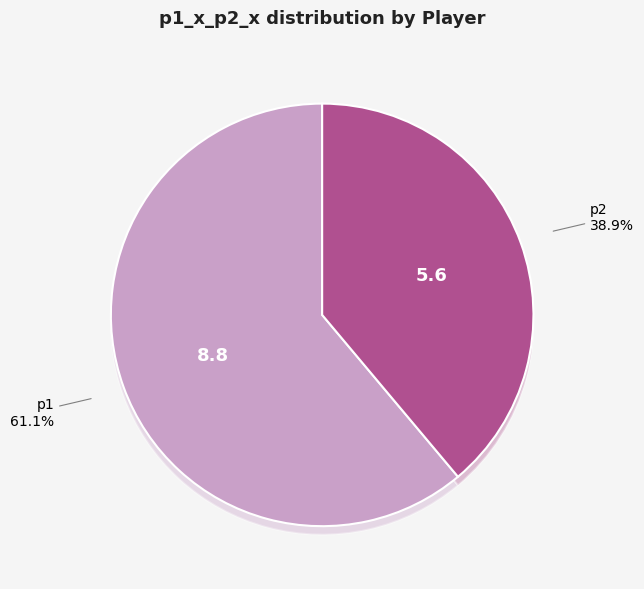

What is the change in value from p1 to p2?

-3.2